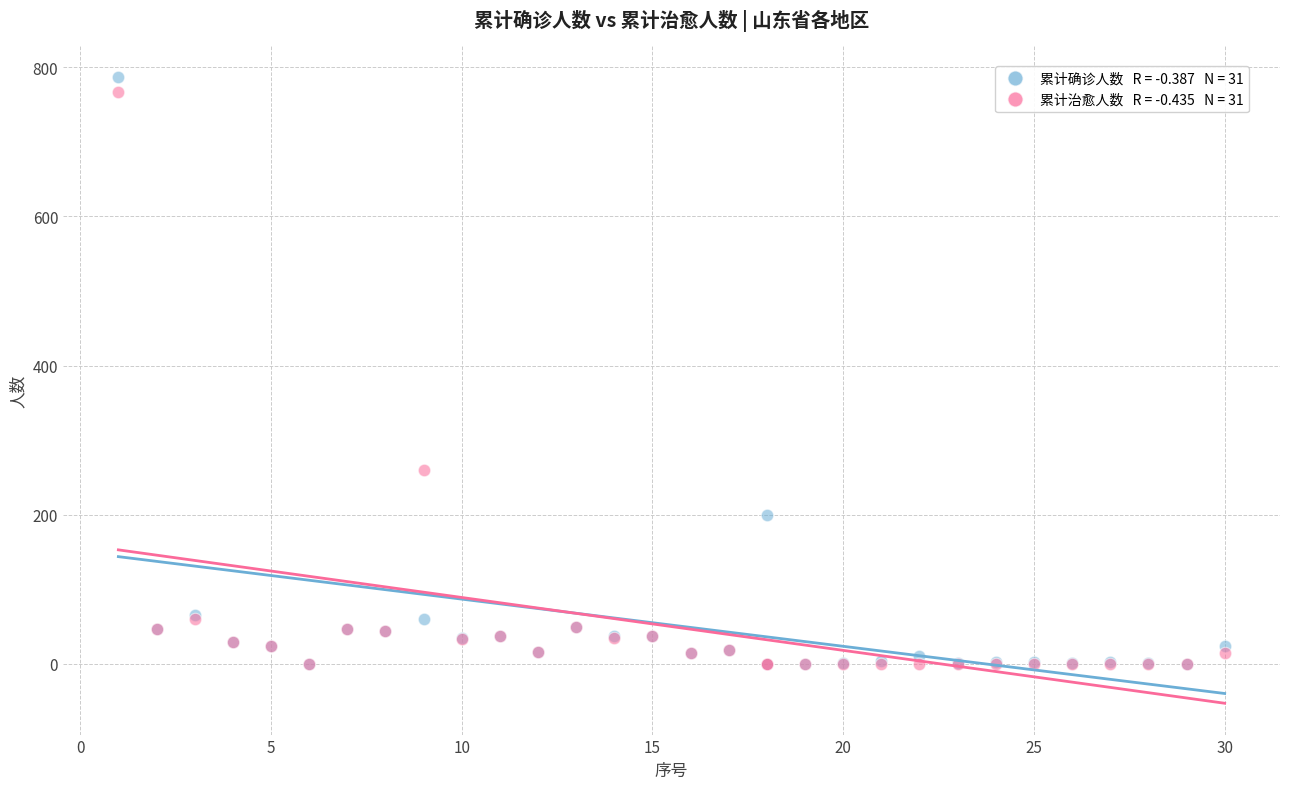

Across all series, what Y value is closest to 393?

260